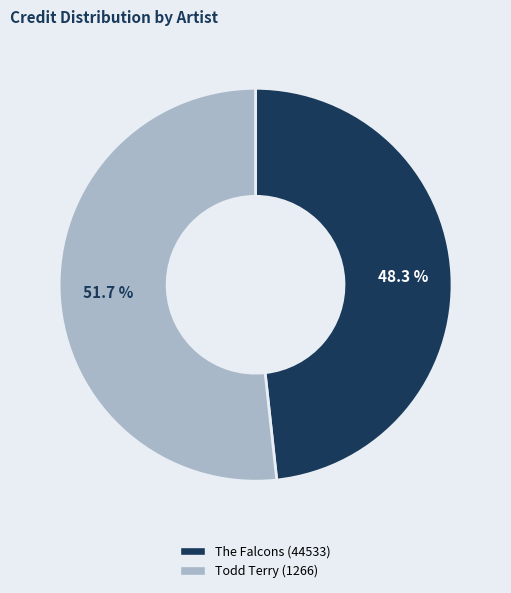

To the nearest percent, what is the difference between the Todd Terry (1266) and The Falcons (44533) slice percentages?

3%